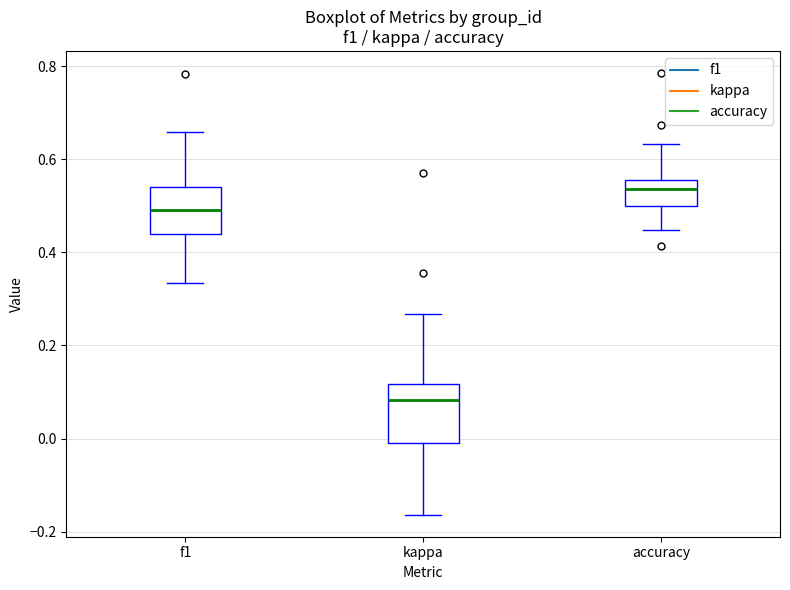

Which box has the lowest median line?

kappa